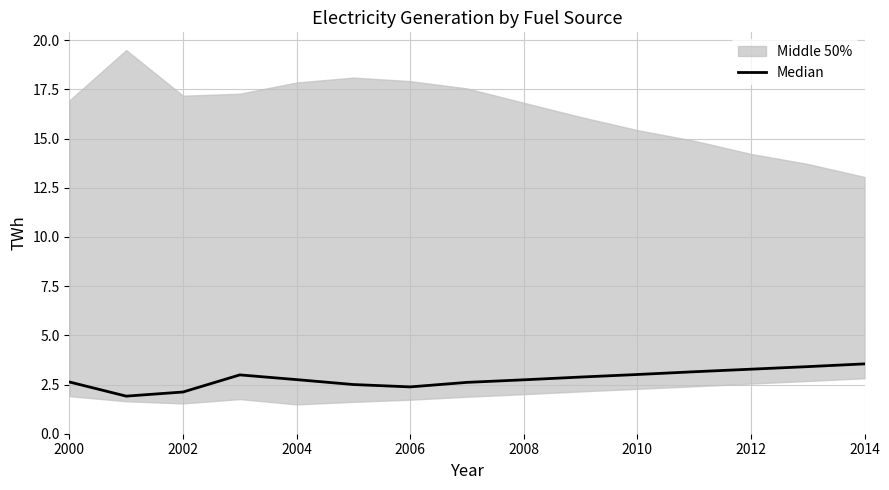

What is the change in value from 2002 to 2004?

+0.6